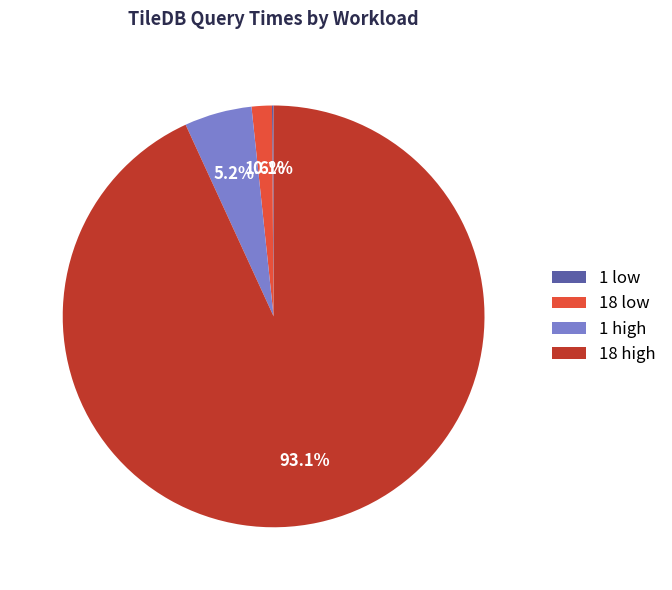

What percentage do 1 high and 18 high together represent?

98.3%